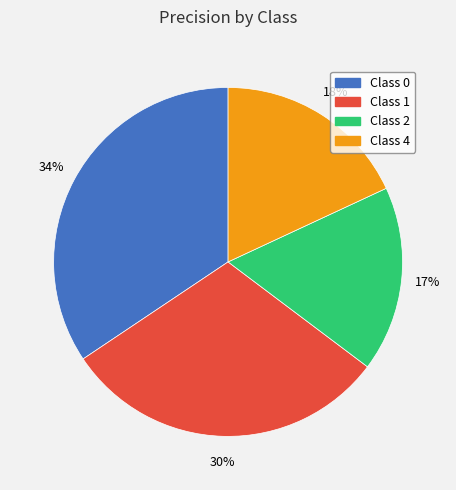

To the nearest percent, what portion does Class 2 represent?

17%